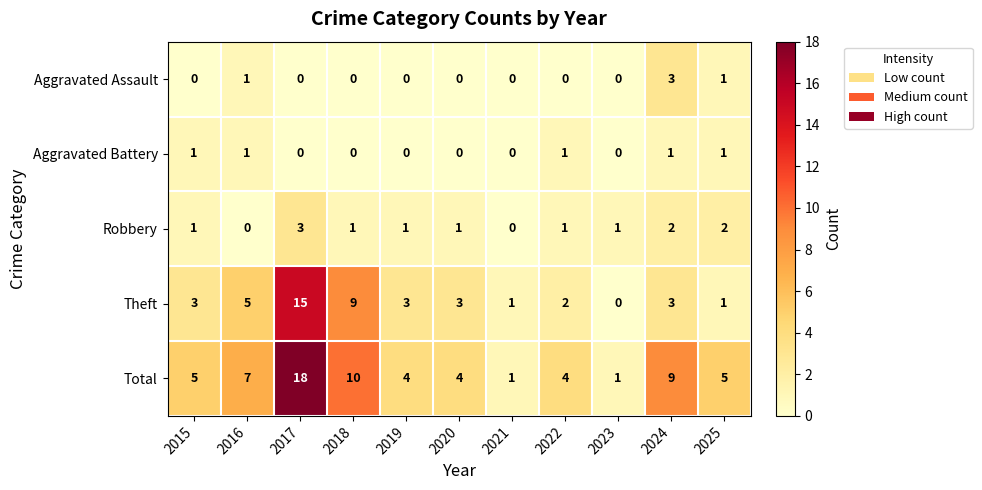

Which category has the highest value in the Theft series?

2017